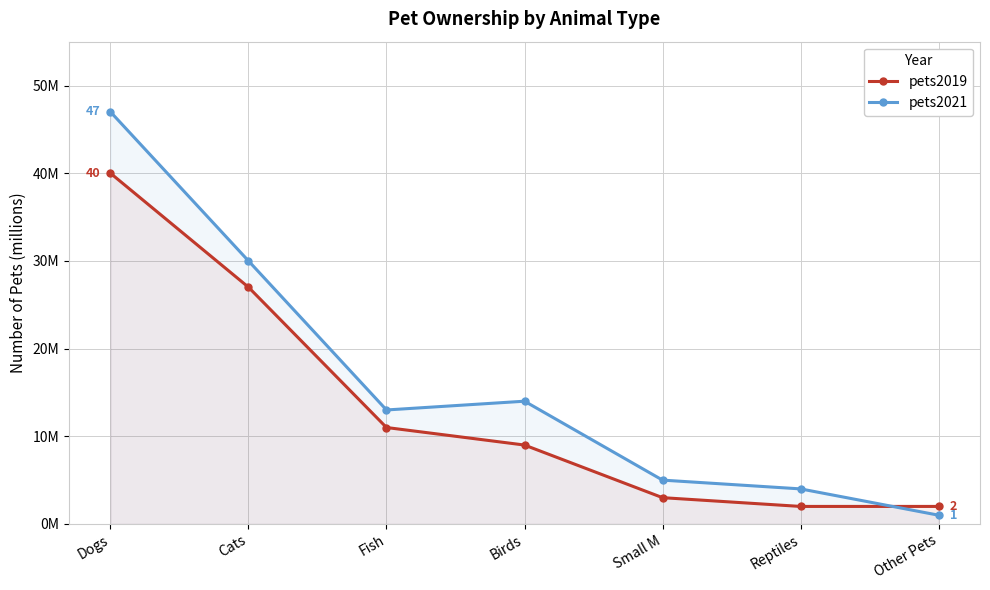

Reading left to right, transcribe all the data shown in this chart.

pets2019: 40	27	11	9	3	2	2
pets2021: 47	30	13	14	5	4	1